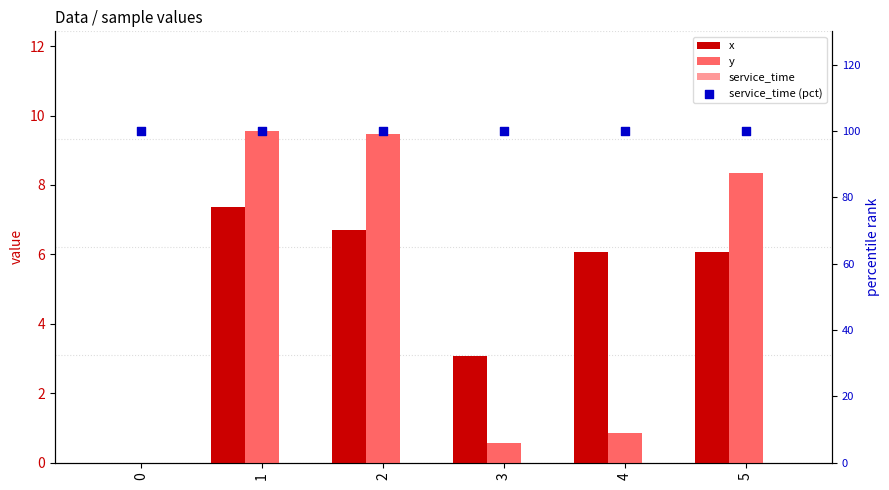

What are all the series names shown in the legend?

x, y, service_time, service_time (pct)